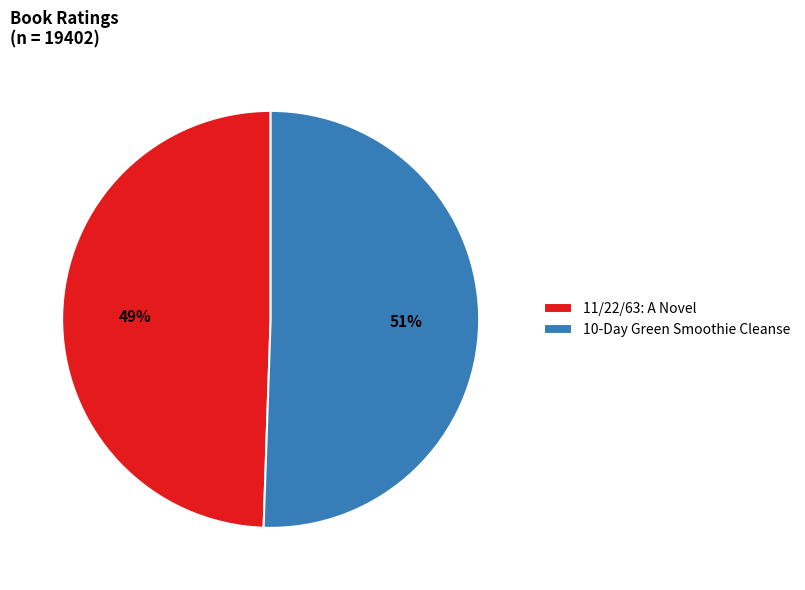

To the nearest percent, what is the combined percentage of 10-Day Green Smoothie Cleanse and 11/22/63: A Novel?

100%